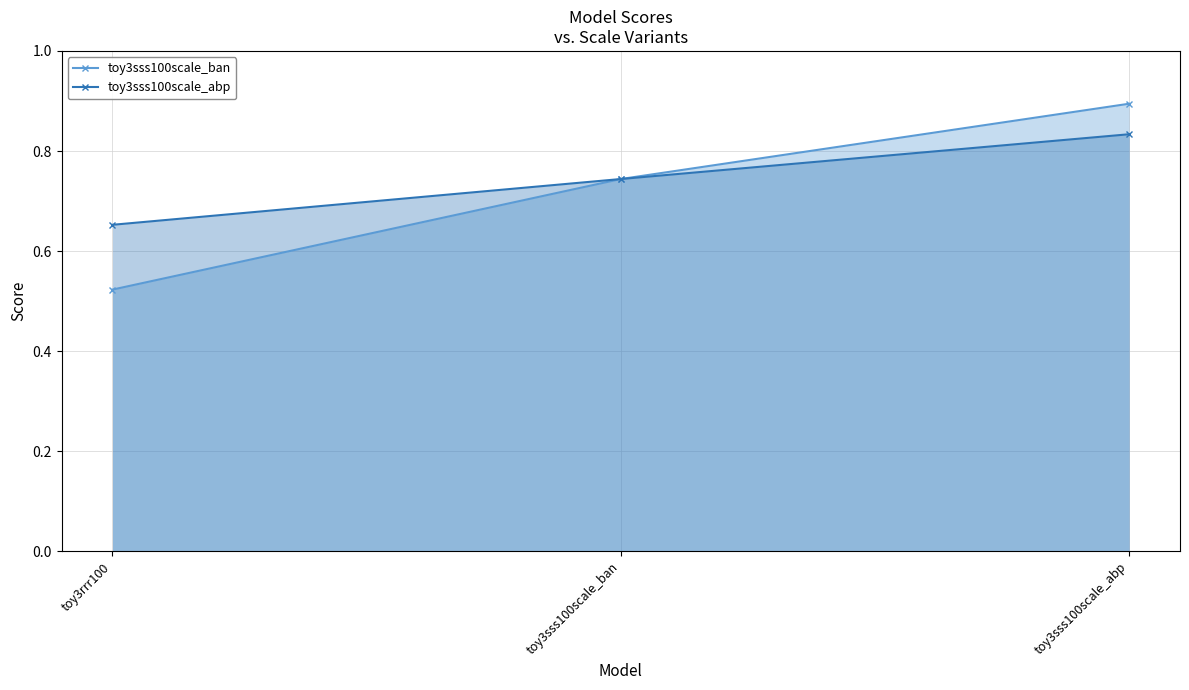

Reading right to left, transcribe all the data shown in this chart.

toy3sss100scale_ban: toy3sss100scale_abp=0.9	toy3sss100scale_ban=0.7	toy3rrr100=0.5
toy3sss100scale_abp: toy3sss100scale_abp=0.8	toy3sss100scale_ban=0.7	toy3rrr100=0.7